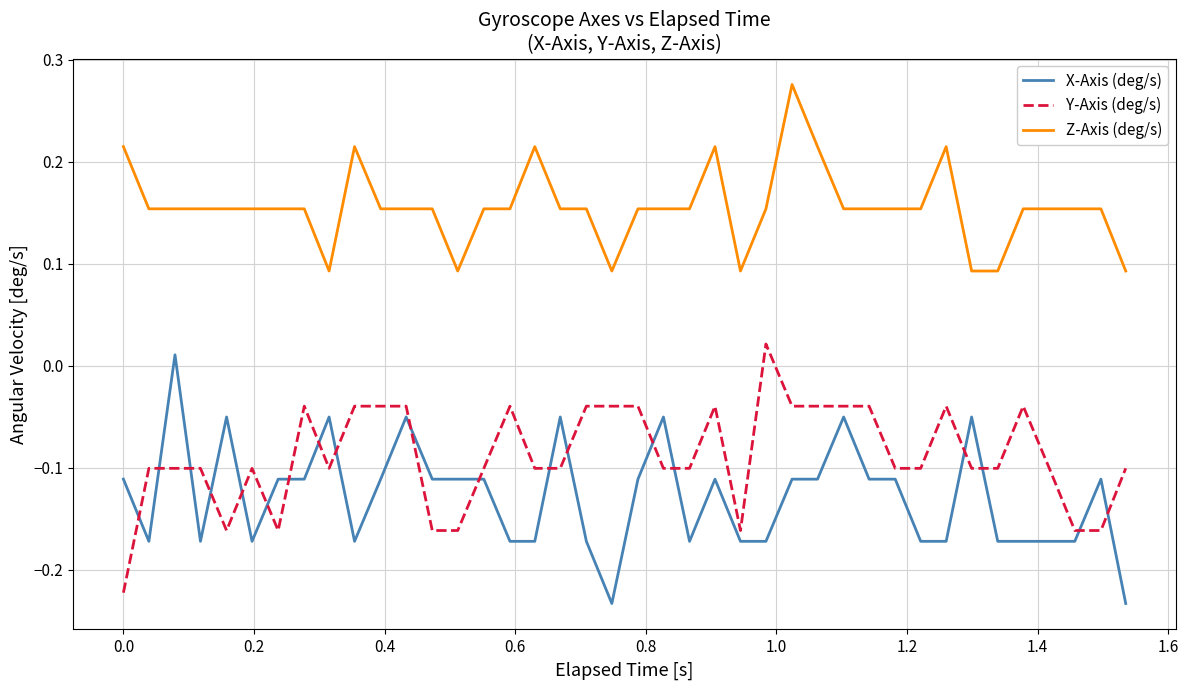

True or false: Y-Axis (deg/s) and Z-Axis (deg/s) intersect in this chart.

False